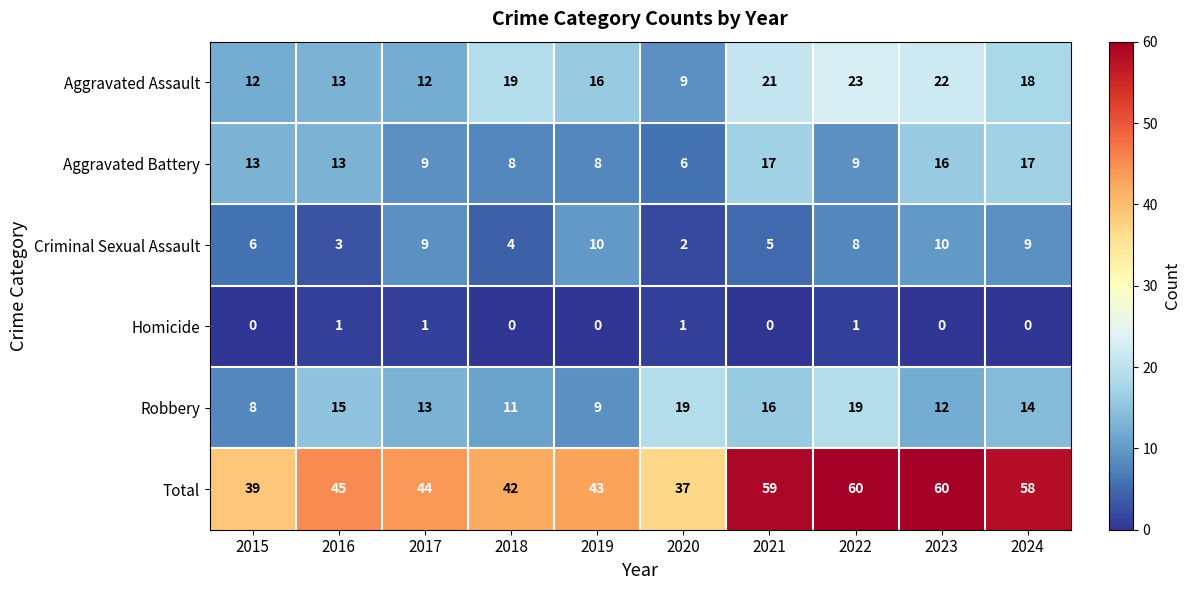

What is the difference between the highest and lowest values at 2017?

43